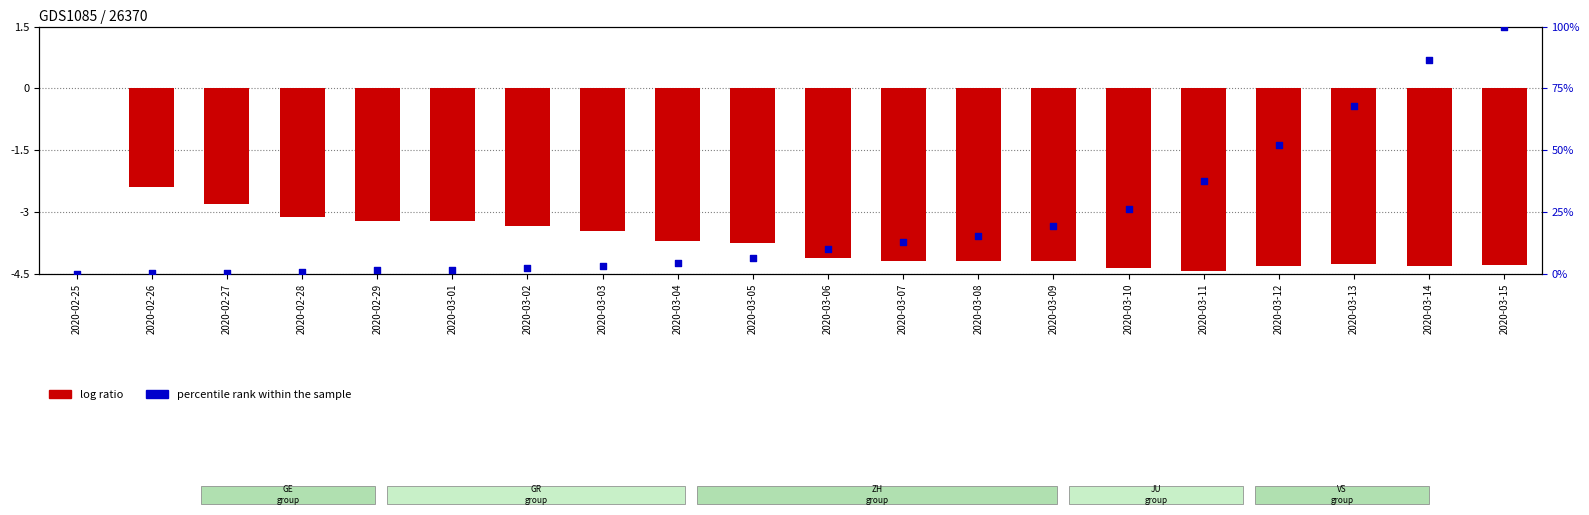

What is the total value across all series at 2020-03-11?

33.0